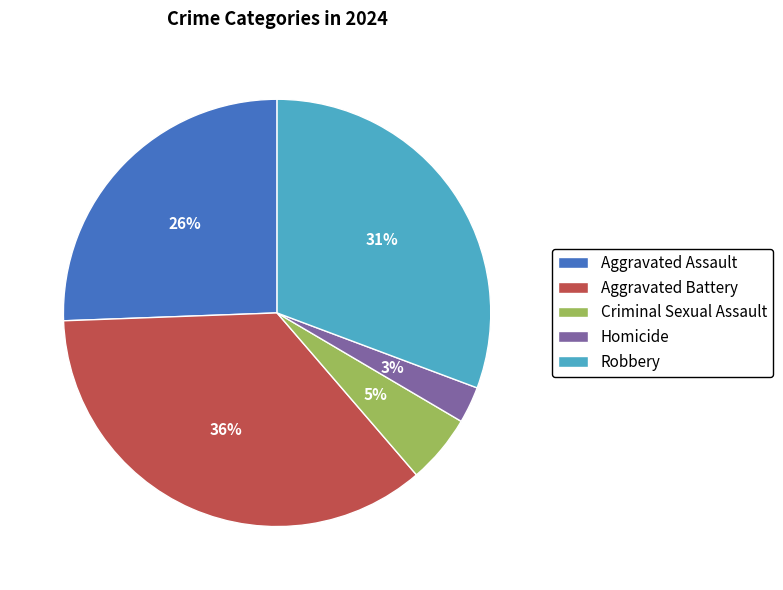

Which category has the smallest portion of the pie?

Homicide